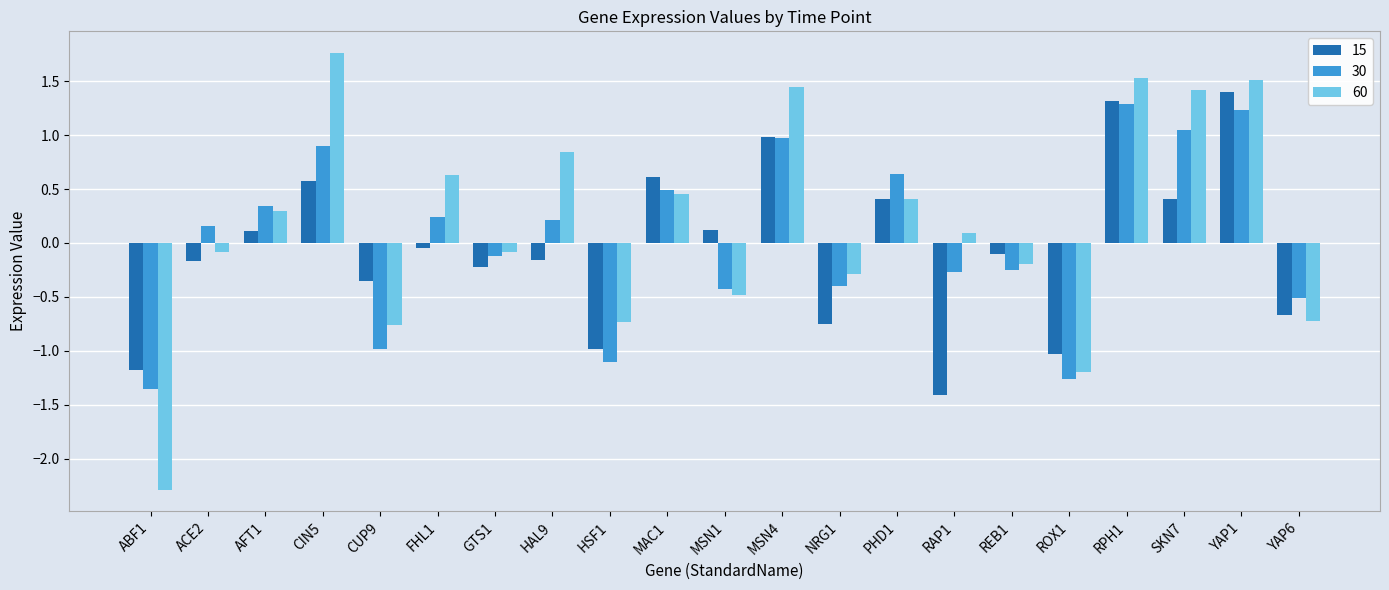

The value of 15 at REB1 is -0.1. True or false?

True